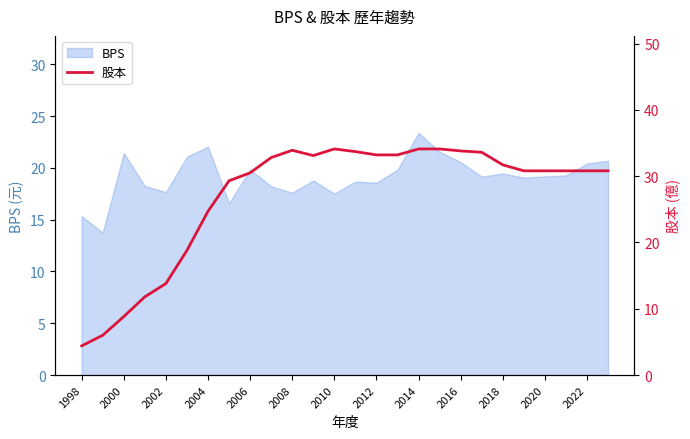

What is the sum of all values?

703.4